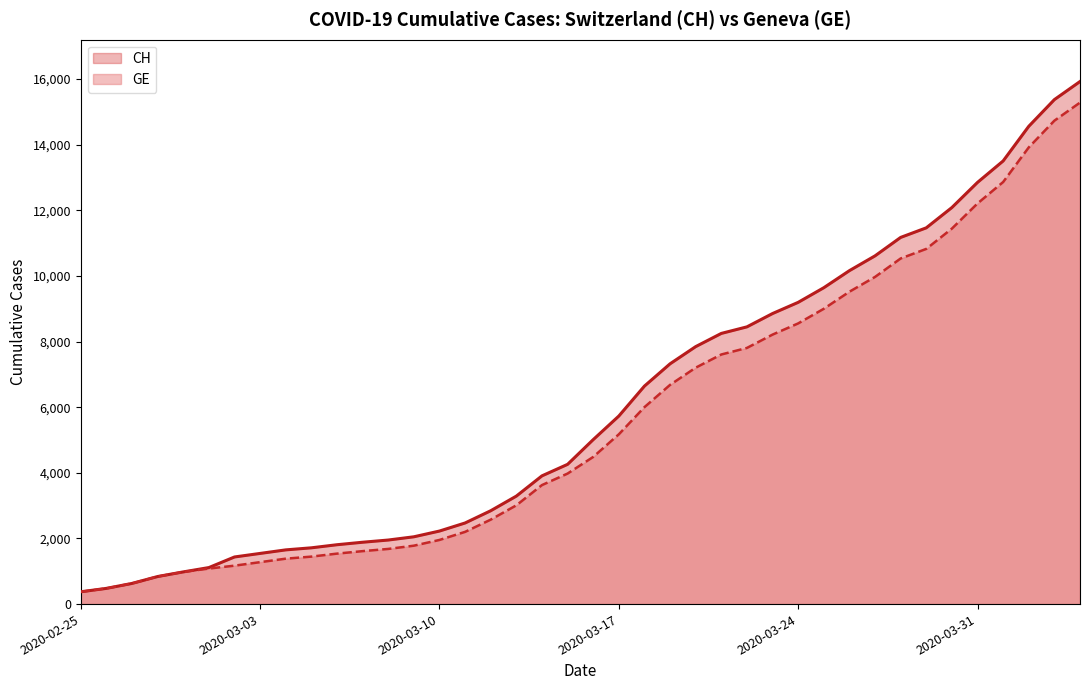

What is the total value across all series at 2020-02-28?

1680